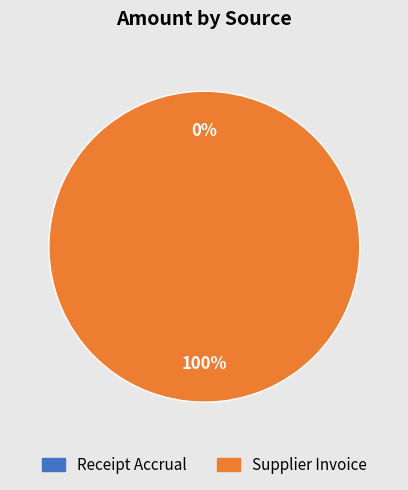

To the nearest percent, what is the difference between the Supplier Invoice and Receipt Accrual slice percentages?

100%